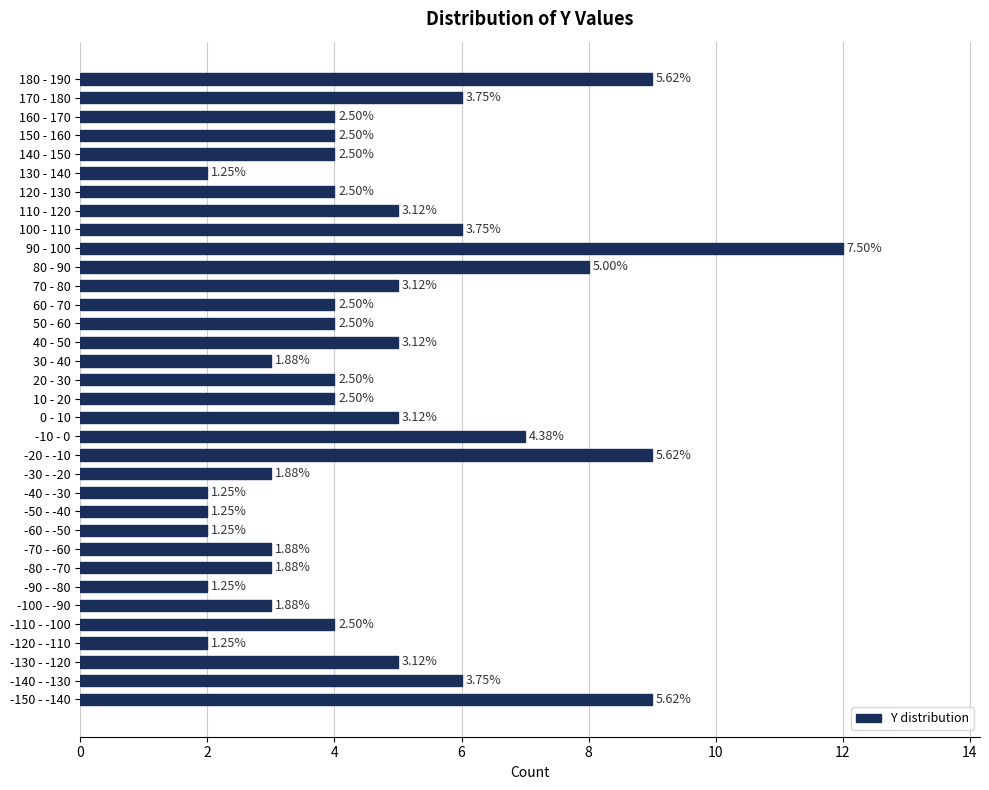

How many bars are there in total?

34